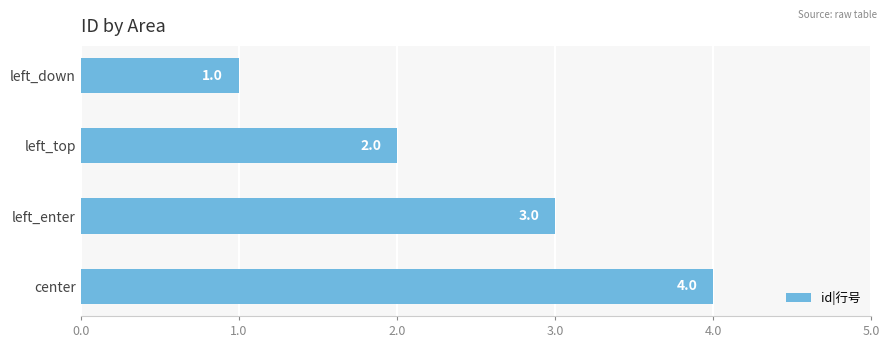

How many categories are shown in the chart?

4